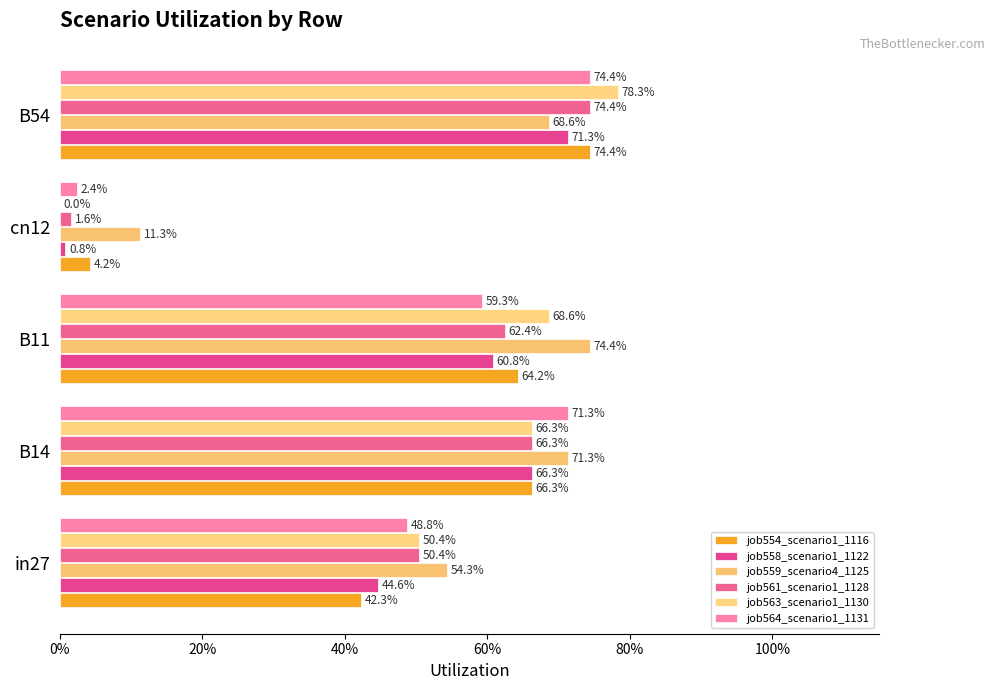

Does the chart contain stacked bars?

No